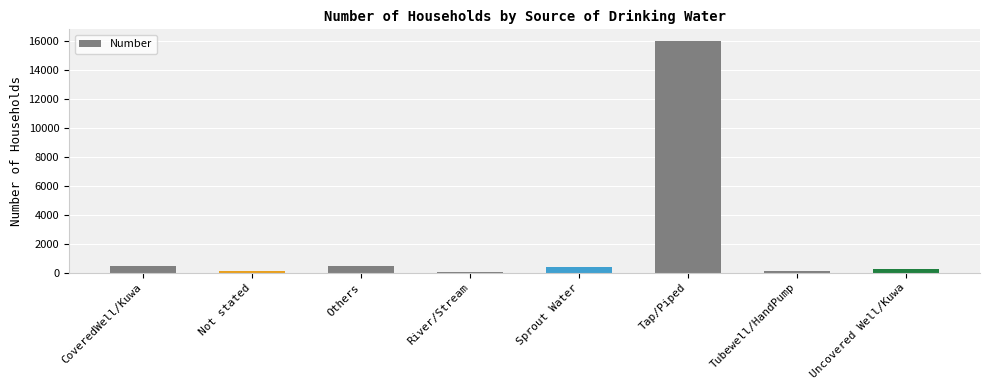

True or false: the data shows 444 at CoveredWell/Kuwa.

True